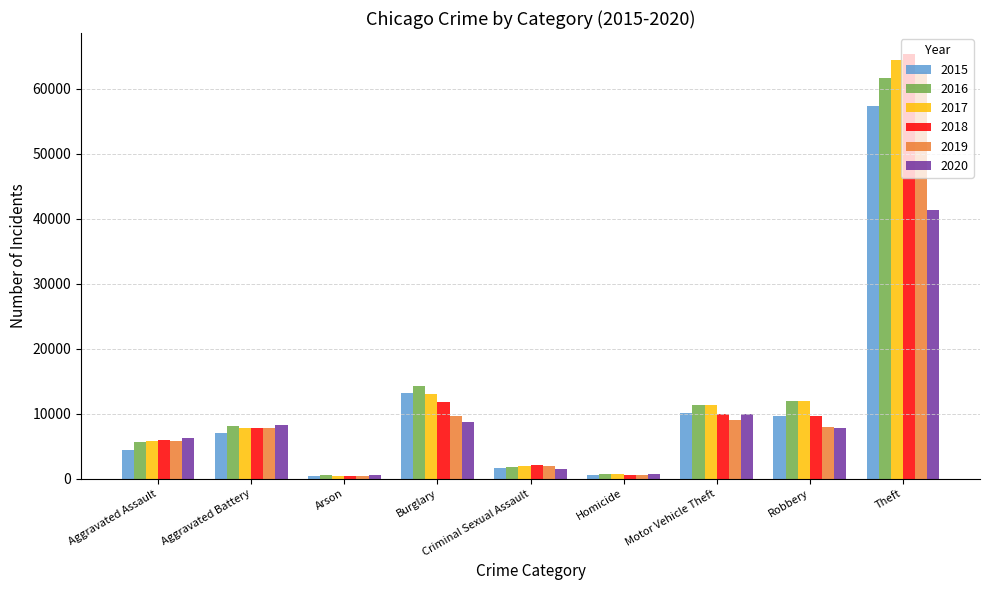

Which category has the highest value in the 2017 series?

Theft